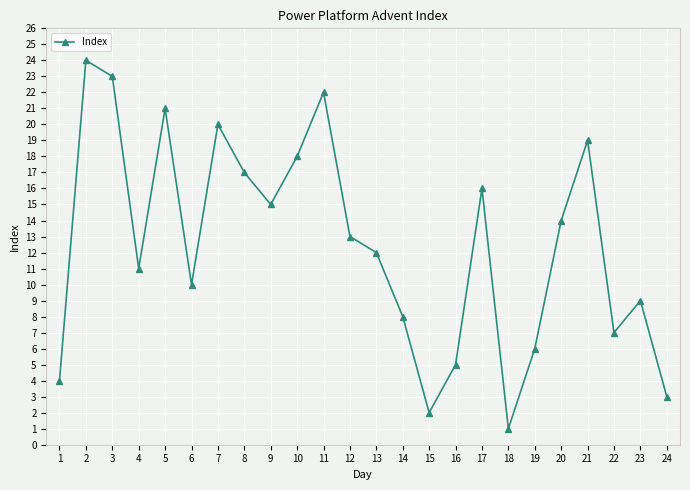

Is it true that the value at 23 is 12?

False